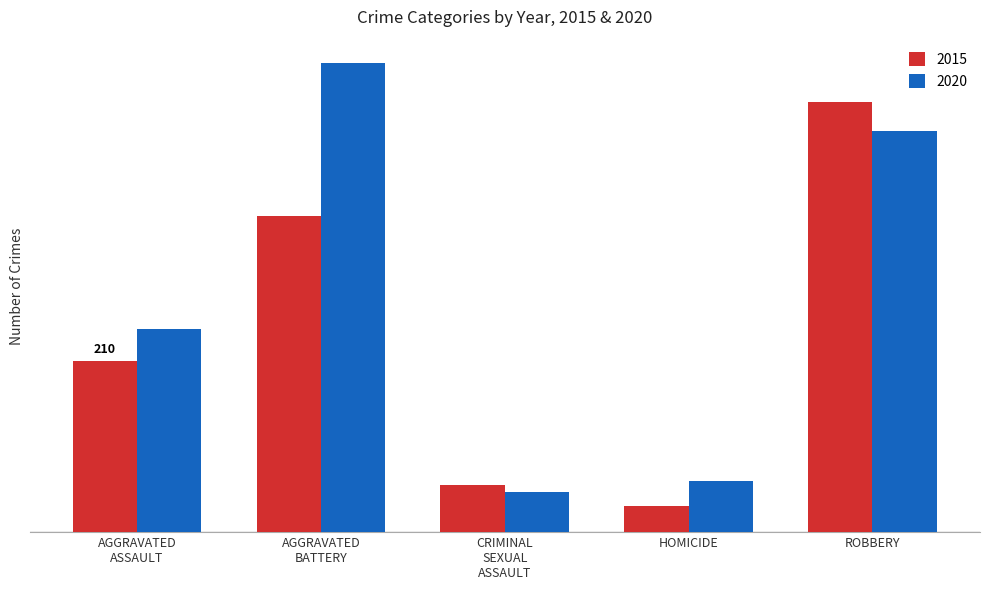

Does the chart contain stacked bars?

No